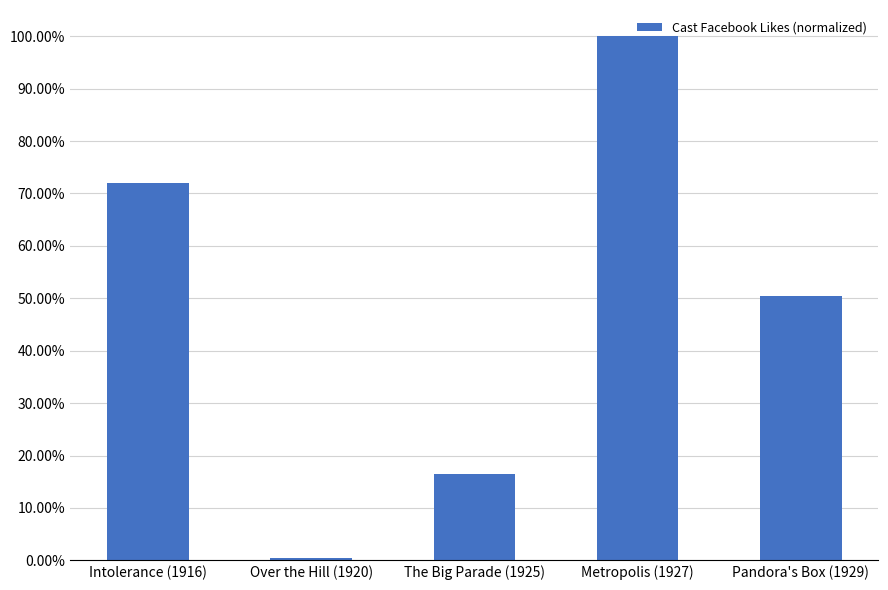

The chart shows a value of 0.2 at The Big Parade (1925). True or false?

True